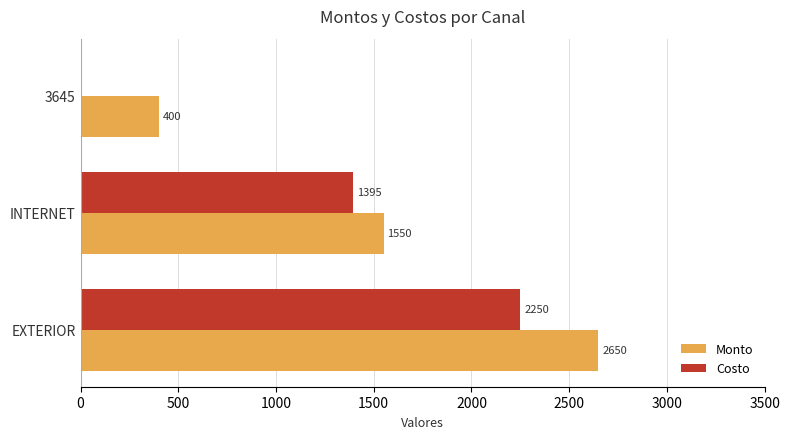

What are all the series names shown in the legend?

Monto, Costo